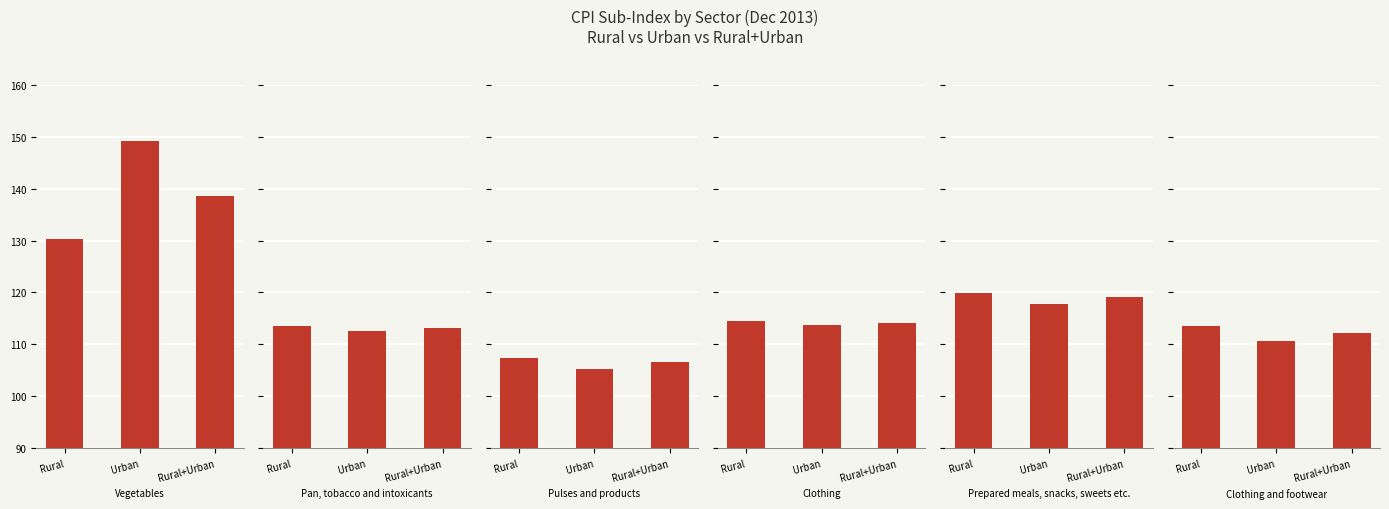

How many bars are there in total?

18